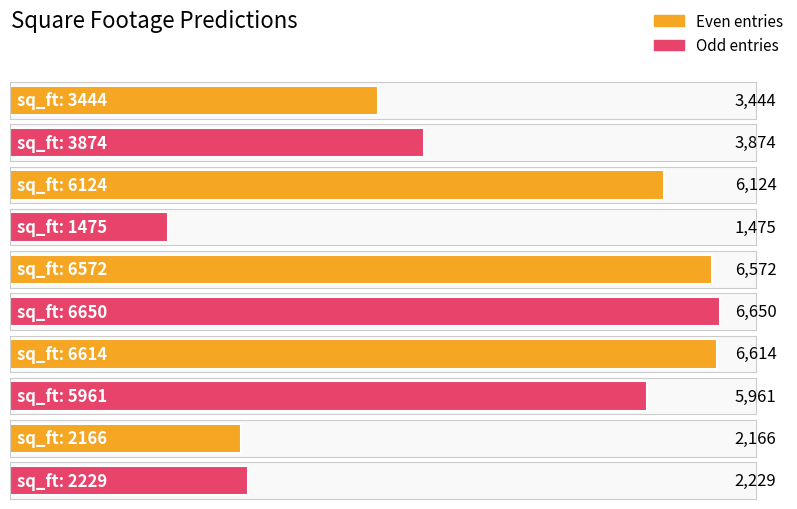

Where is the data nearest to the value 4062?

3874